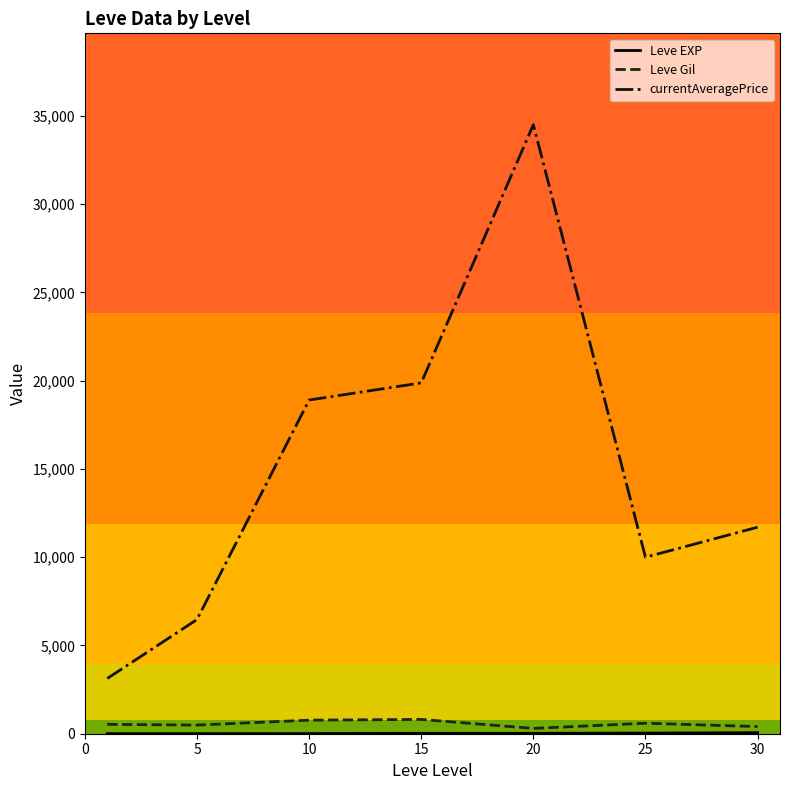

True or false: currentAveragePrice and Leve Gil cross at least once.

False